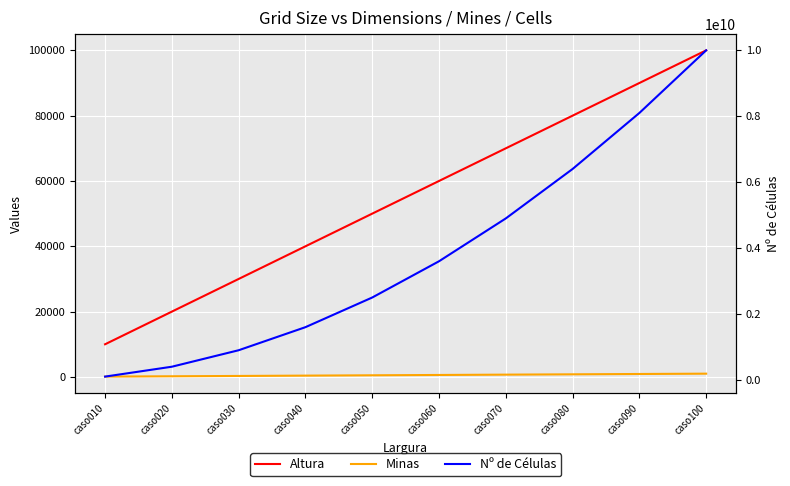

True or false: Minas and Altura intersect in this chart.

False